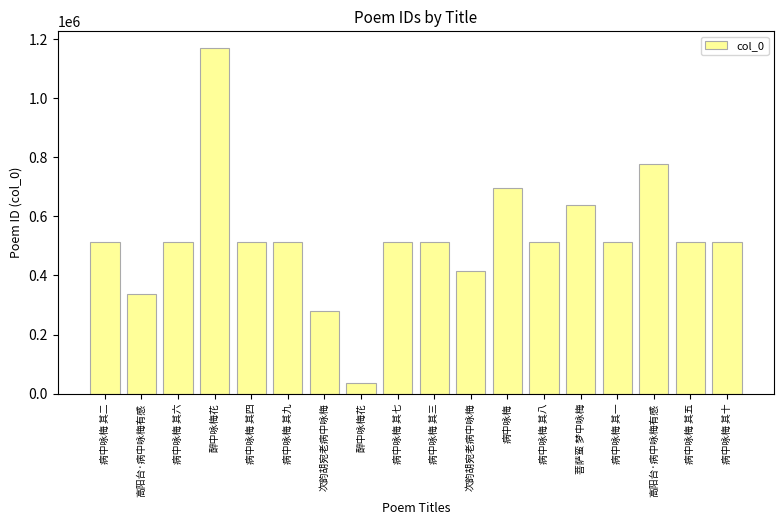

How many bars are there in total?

18